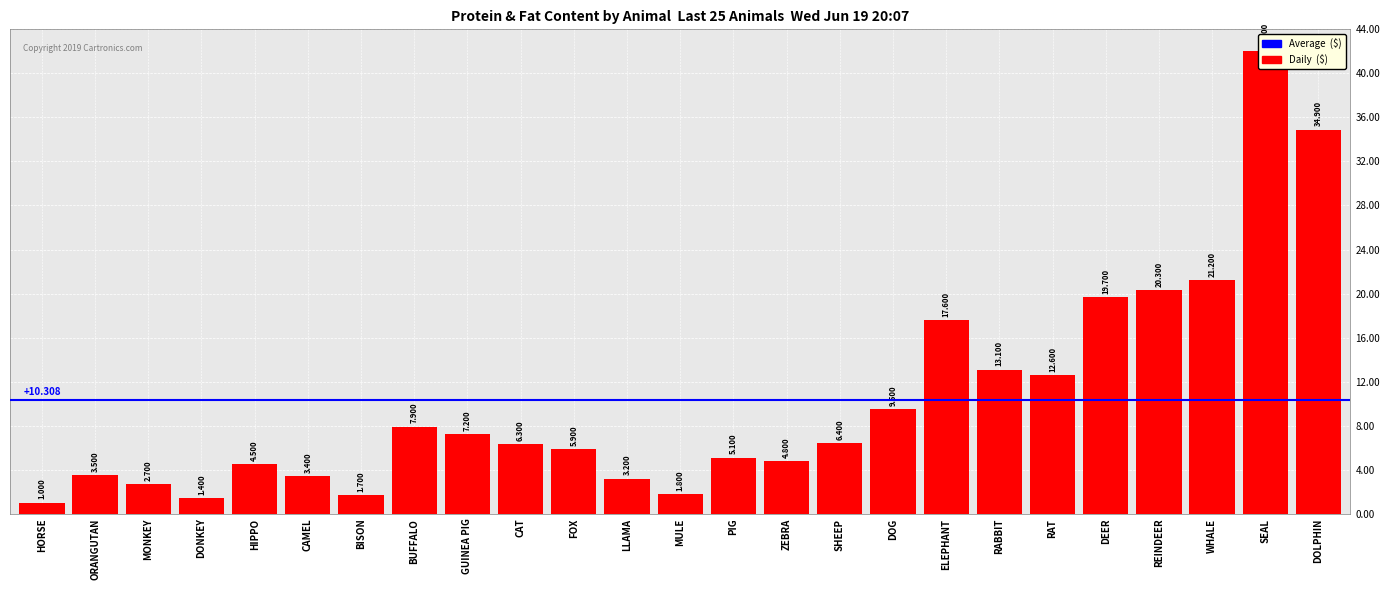

The chart shows a value of 17.6 at ELEPHANT. True or false?

True